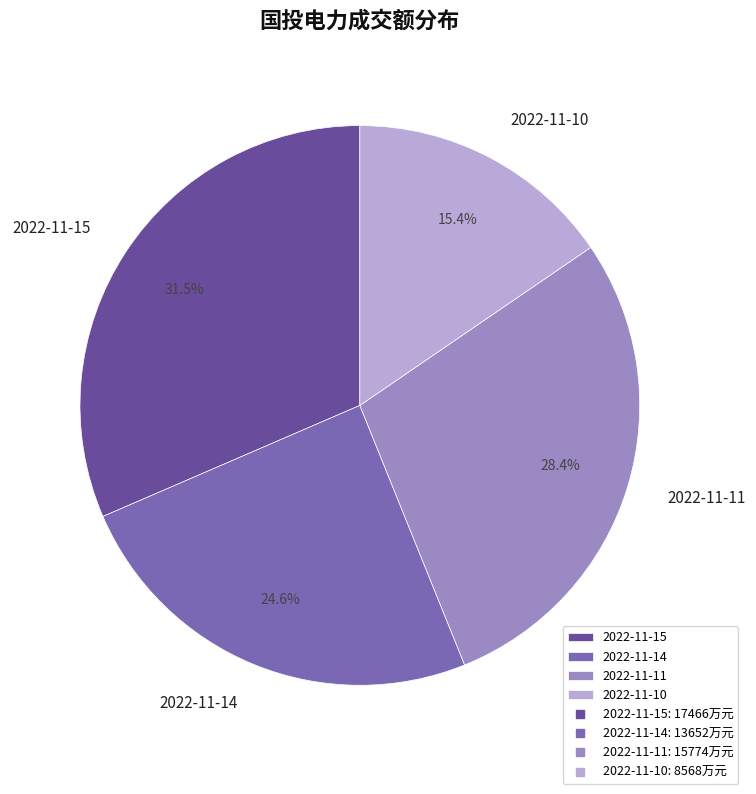

How much of the chart is everything except 2022-11-11?

71.6%